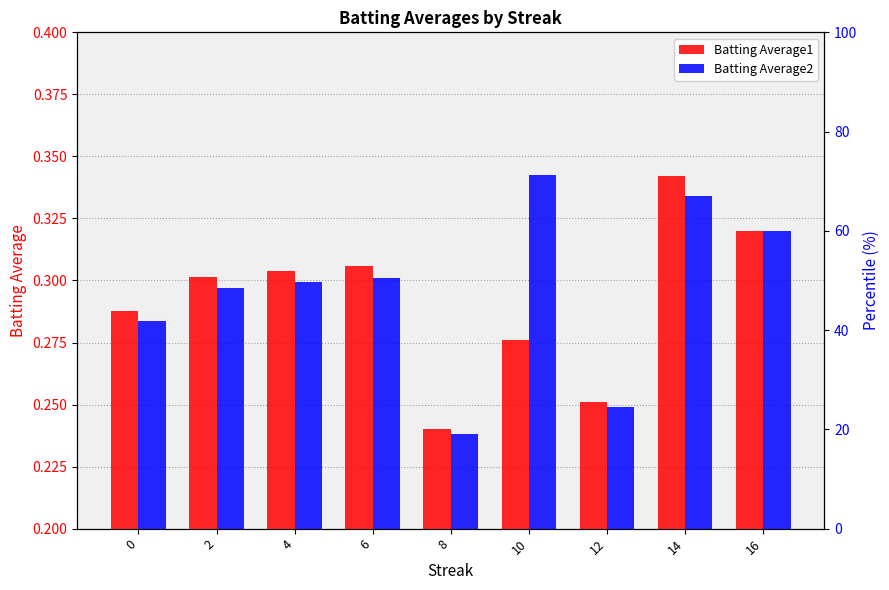

Count the number of data series in this chart.

2